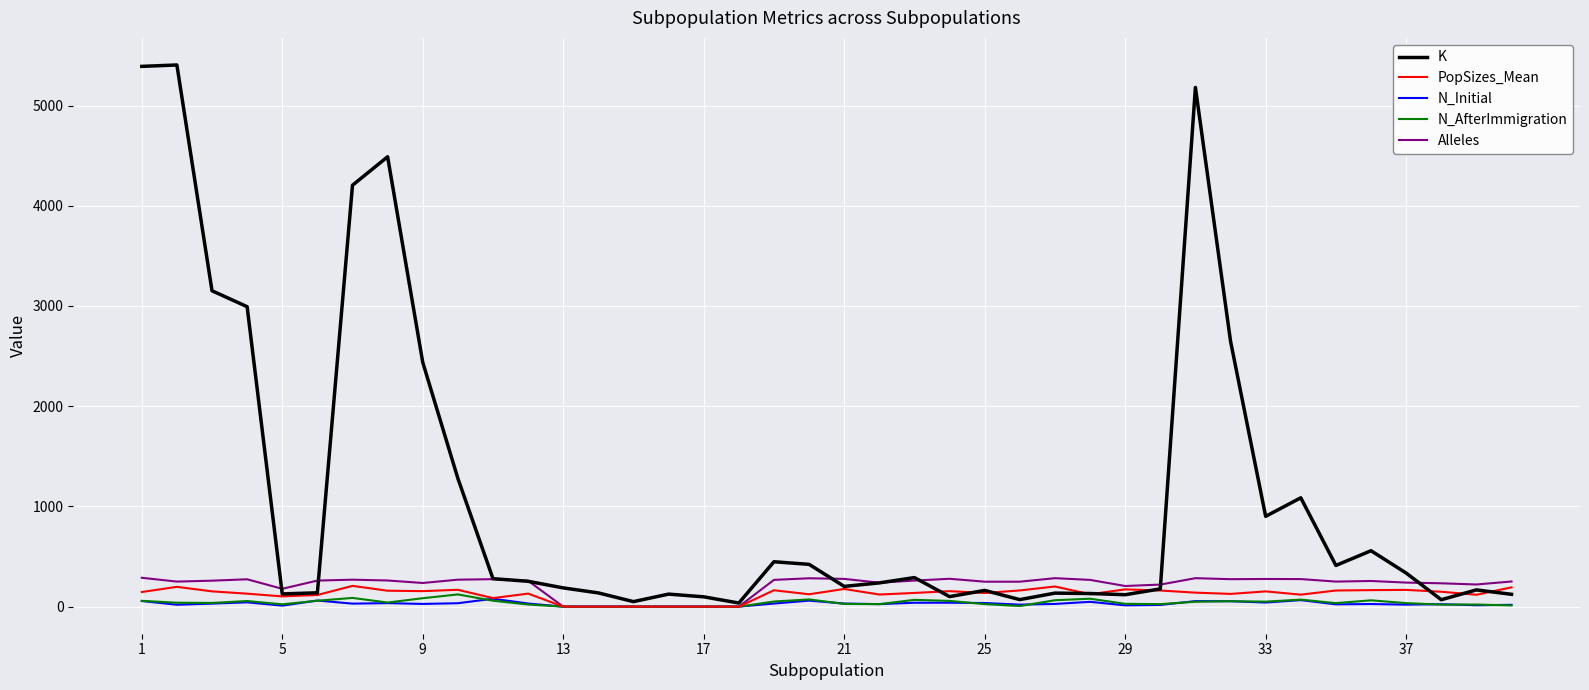

Count the number of data series in this chart.

5